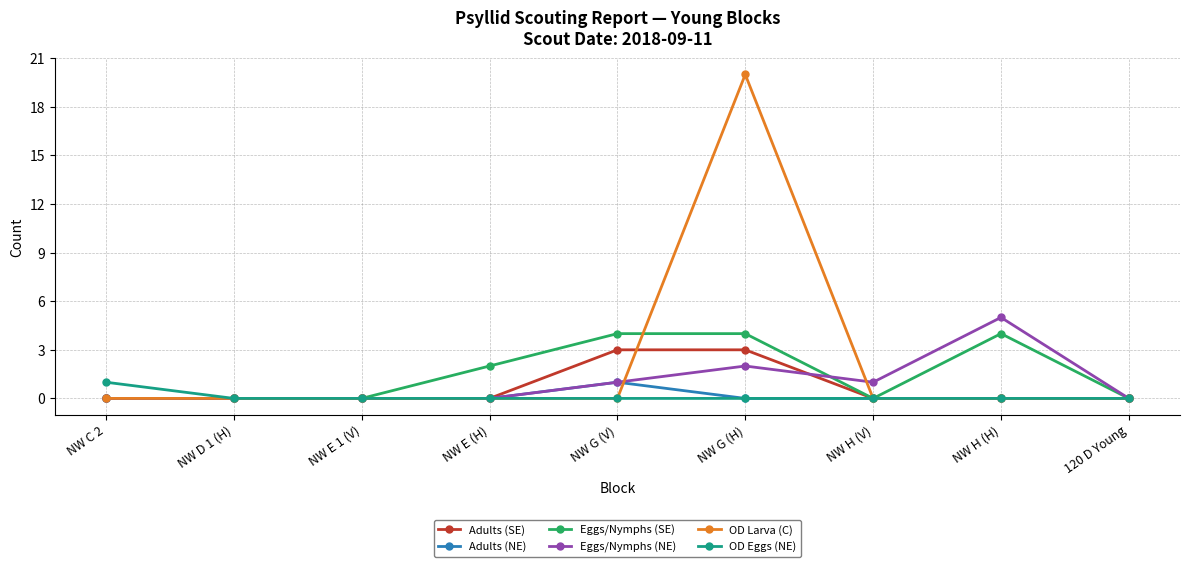

At which category does the chart reach its peak across all series?

NW G (H)